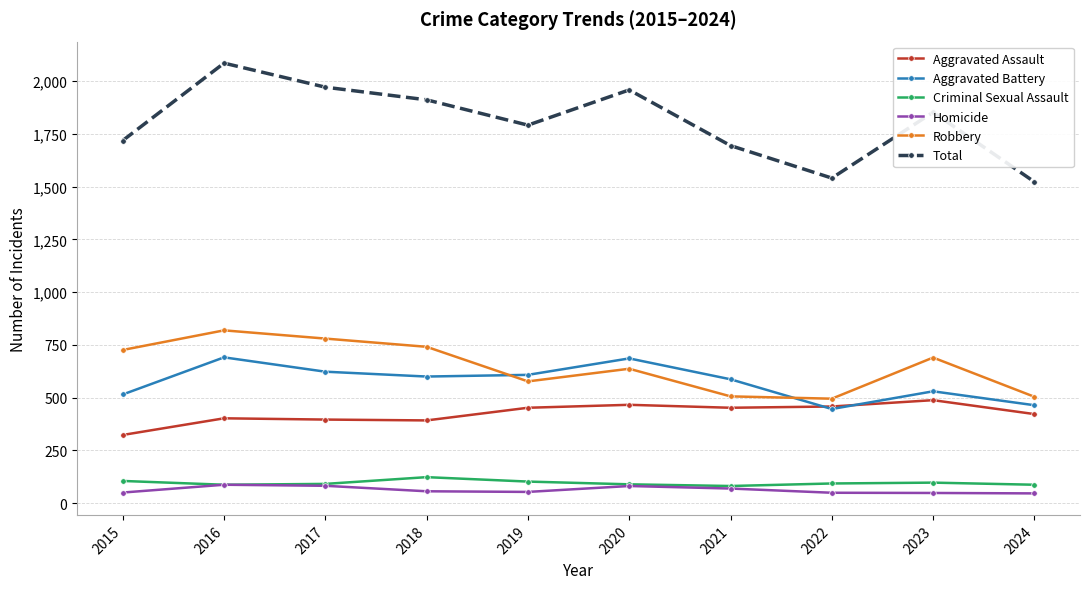

What is the maximum value shown in the chart?

2086